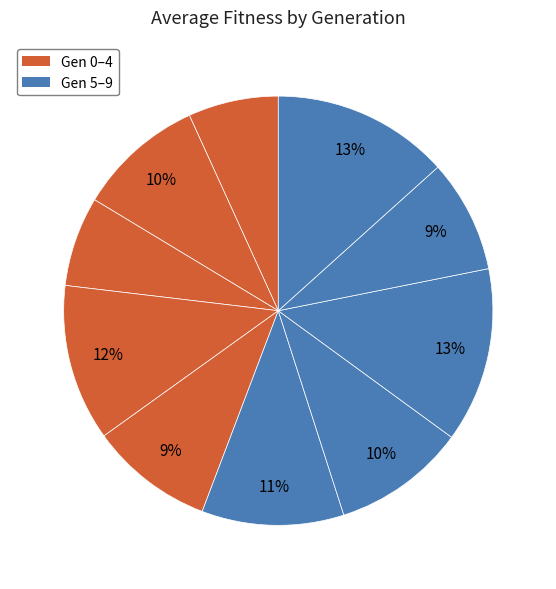

Count the number of slices in the pie.

10